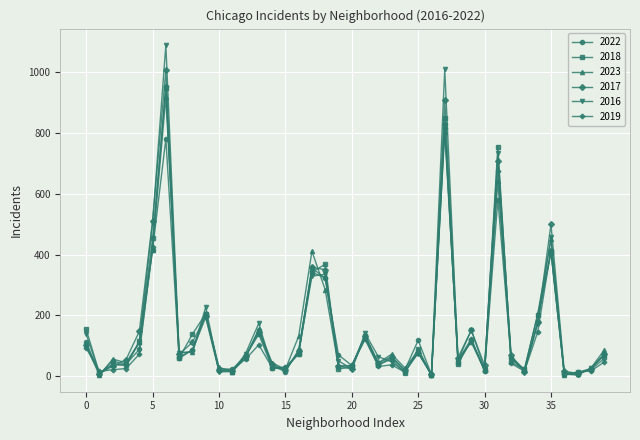

What is the maximum value for 2022?

829